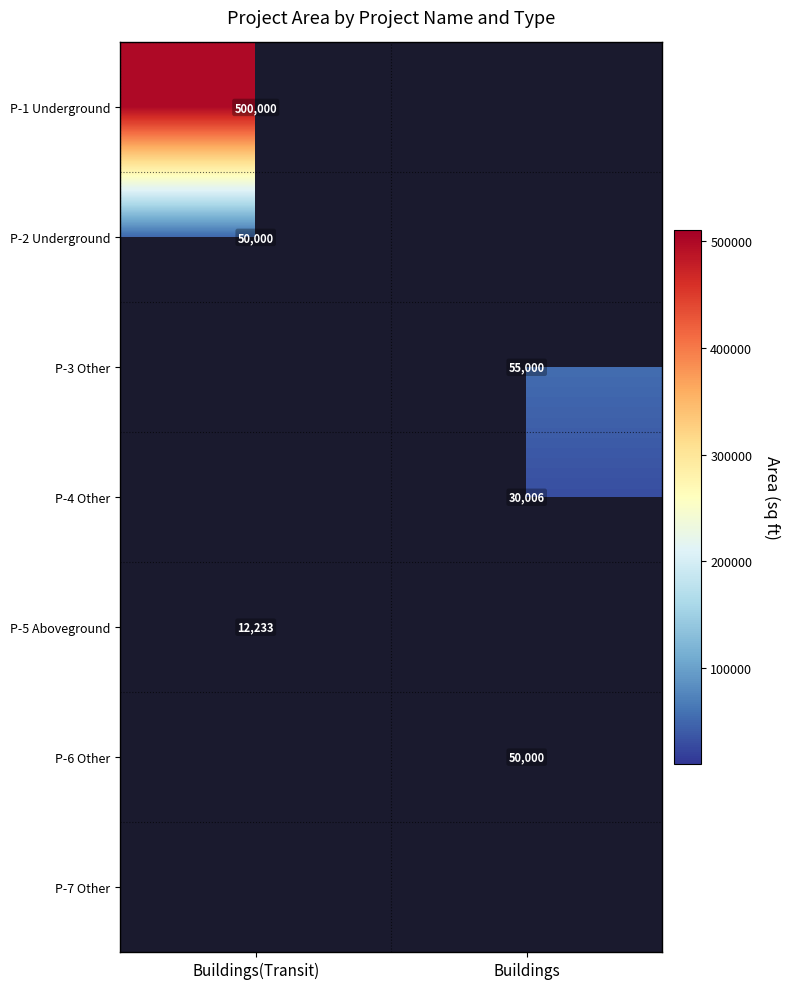

Is it true that P-3 Other equals 19052 at Buildings?

False